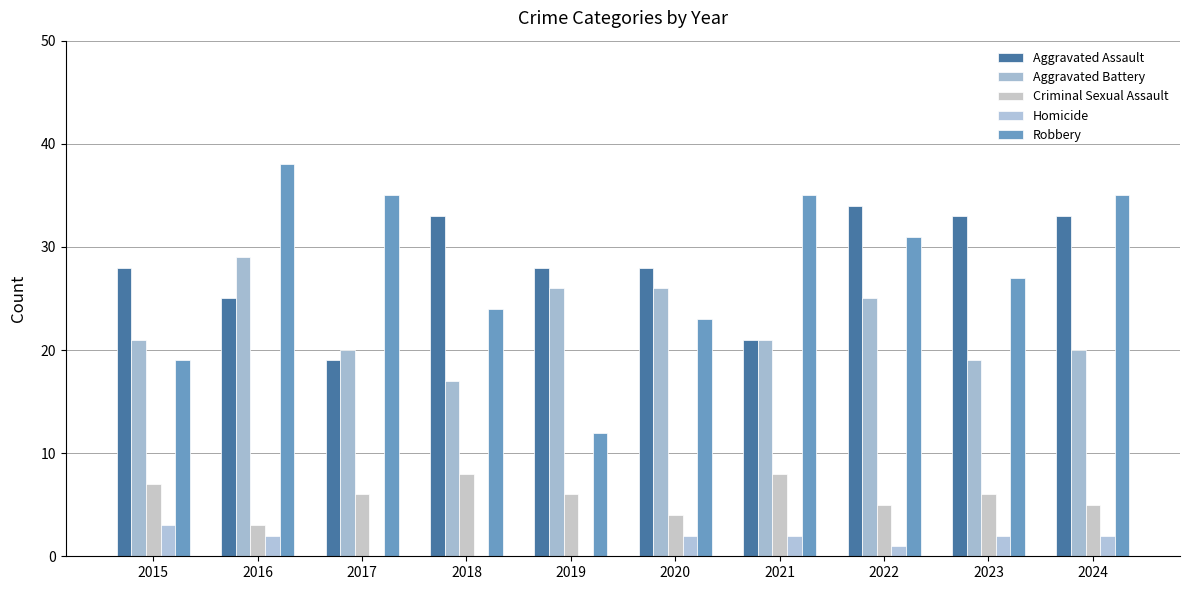

At 2020, list the series in order from largest to smallest.

Aggravated Assault, Aggravated Battery, Robbery, Criminal Sexual Assault, Homicide